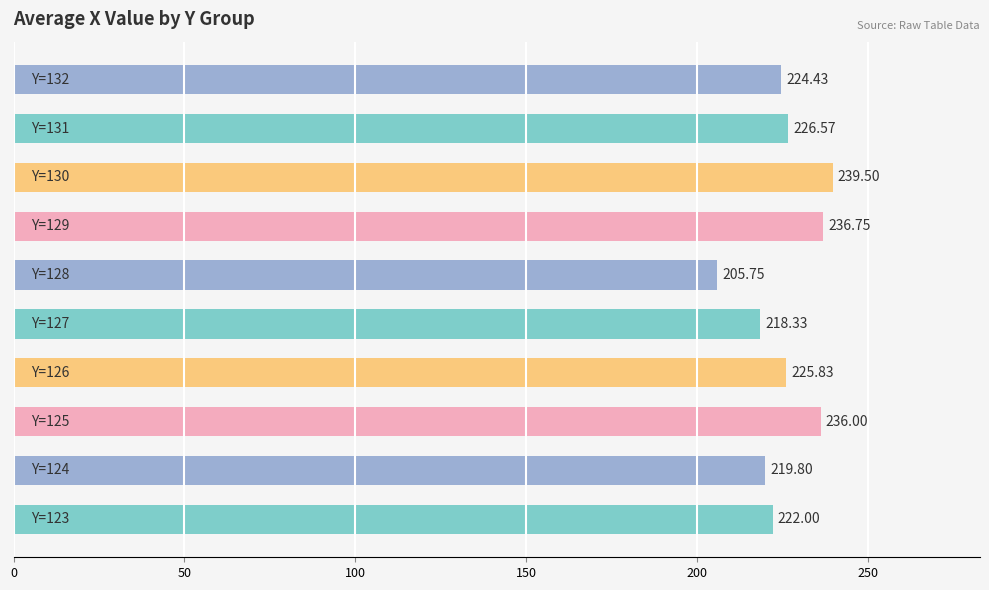

What is the difference between the maximum and second lowest values?

21.2